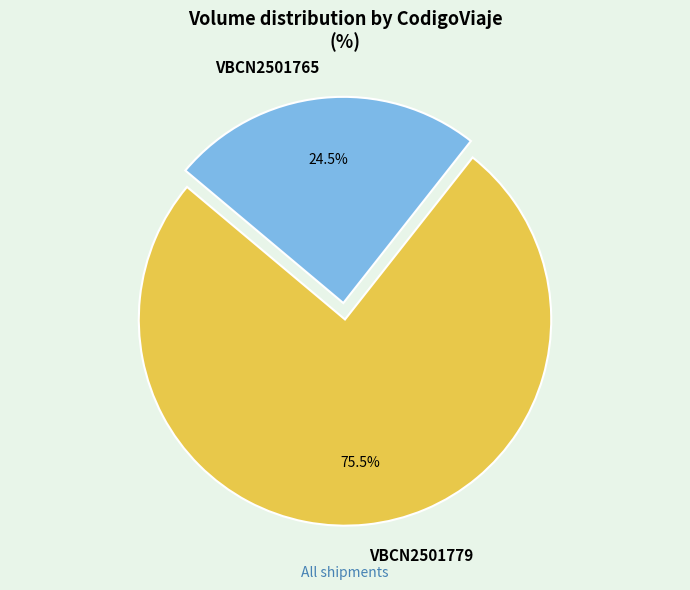

Rank the categories by value from lowest to highest.

VBCN2501765, VBCN2501779